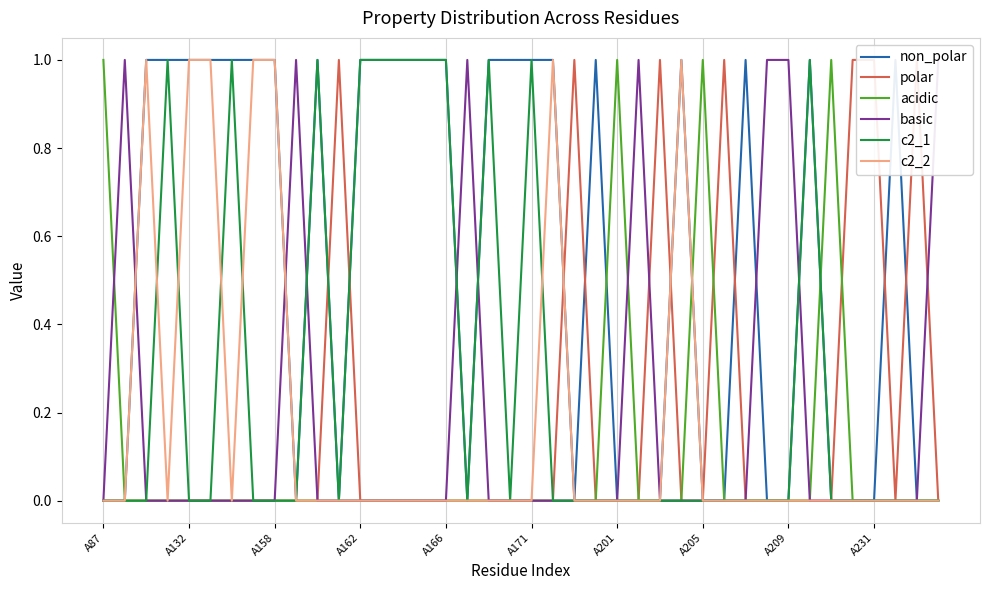

Is it true that c2_1 equals 0 at A205?

True